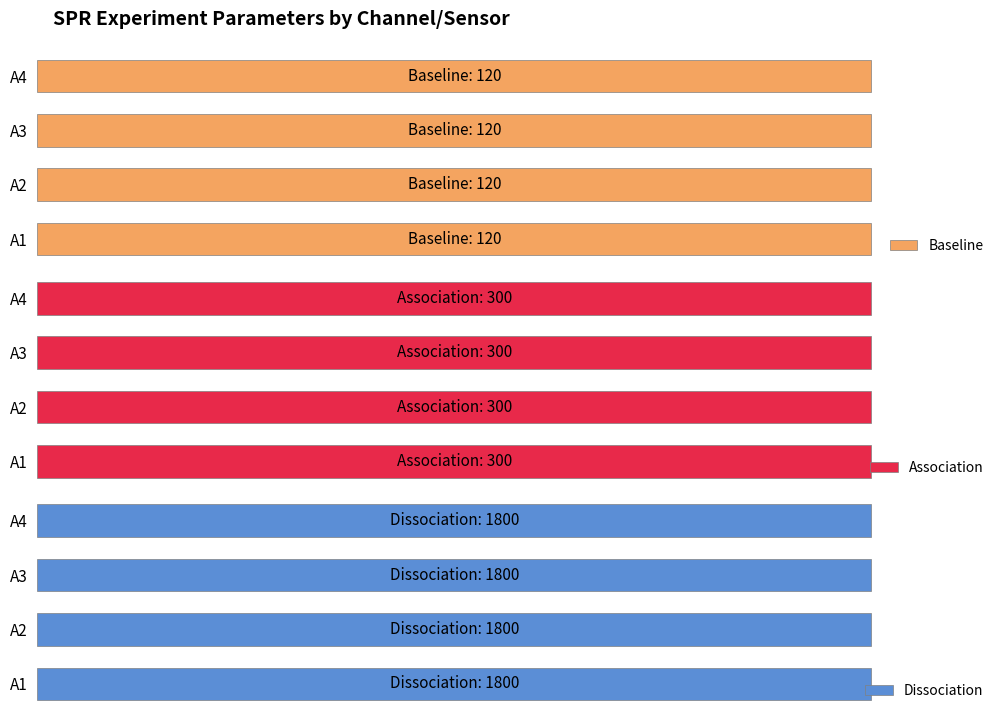

Reading left to right, what are all the values shown in this chart?

Baseline: A1=120	A2=120	A3=120	A4=120
Association: A1=300	A2=300	A3=300	A4=300
Dissociation: A1=1800	A2=1800	A3=1800	A4=1800